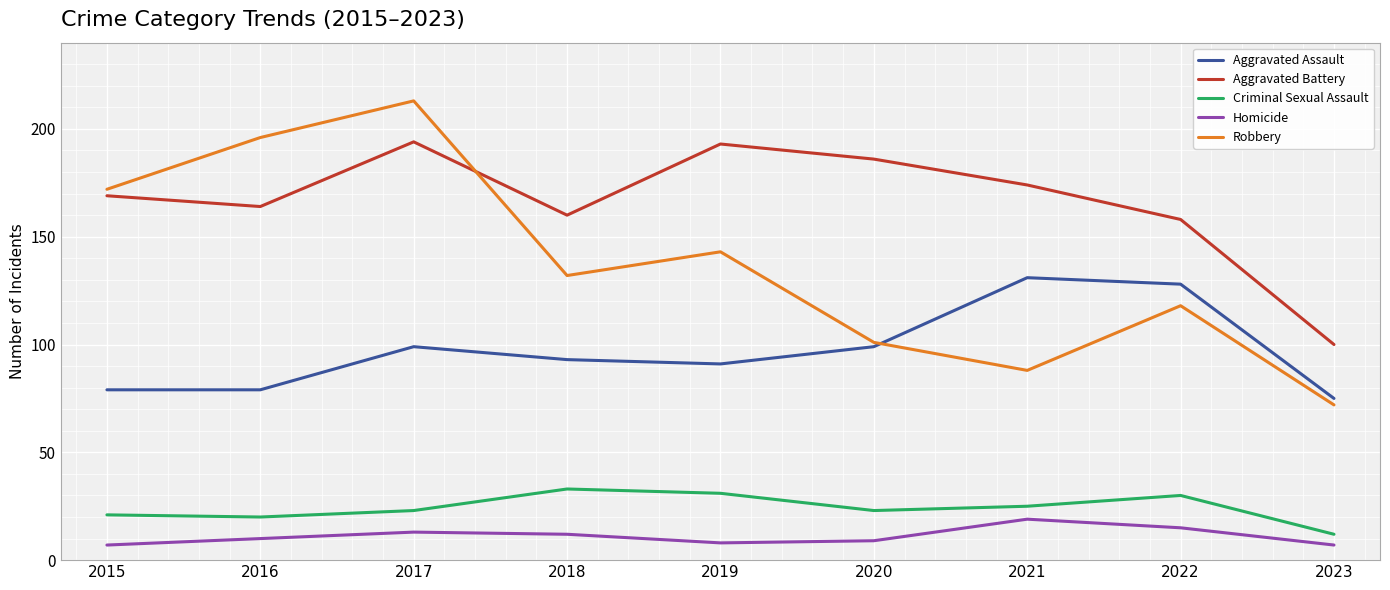

The Criminal Sexual Assault series shows 18 at 2018. True or false?

False